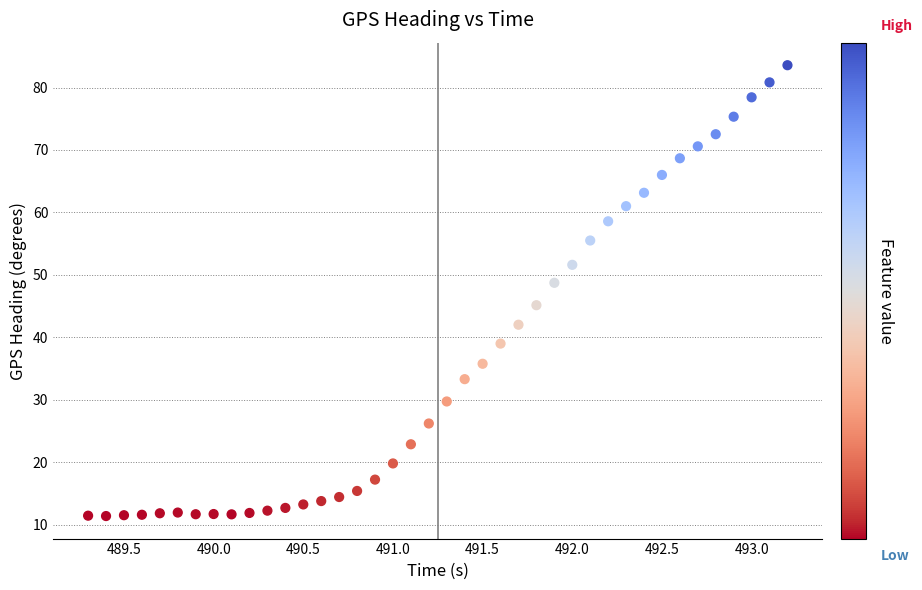

What is the range of Y values (max minus min)?

72.2